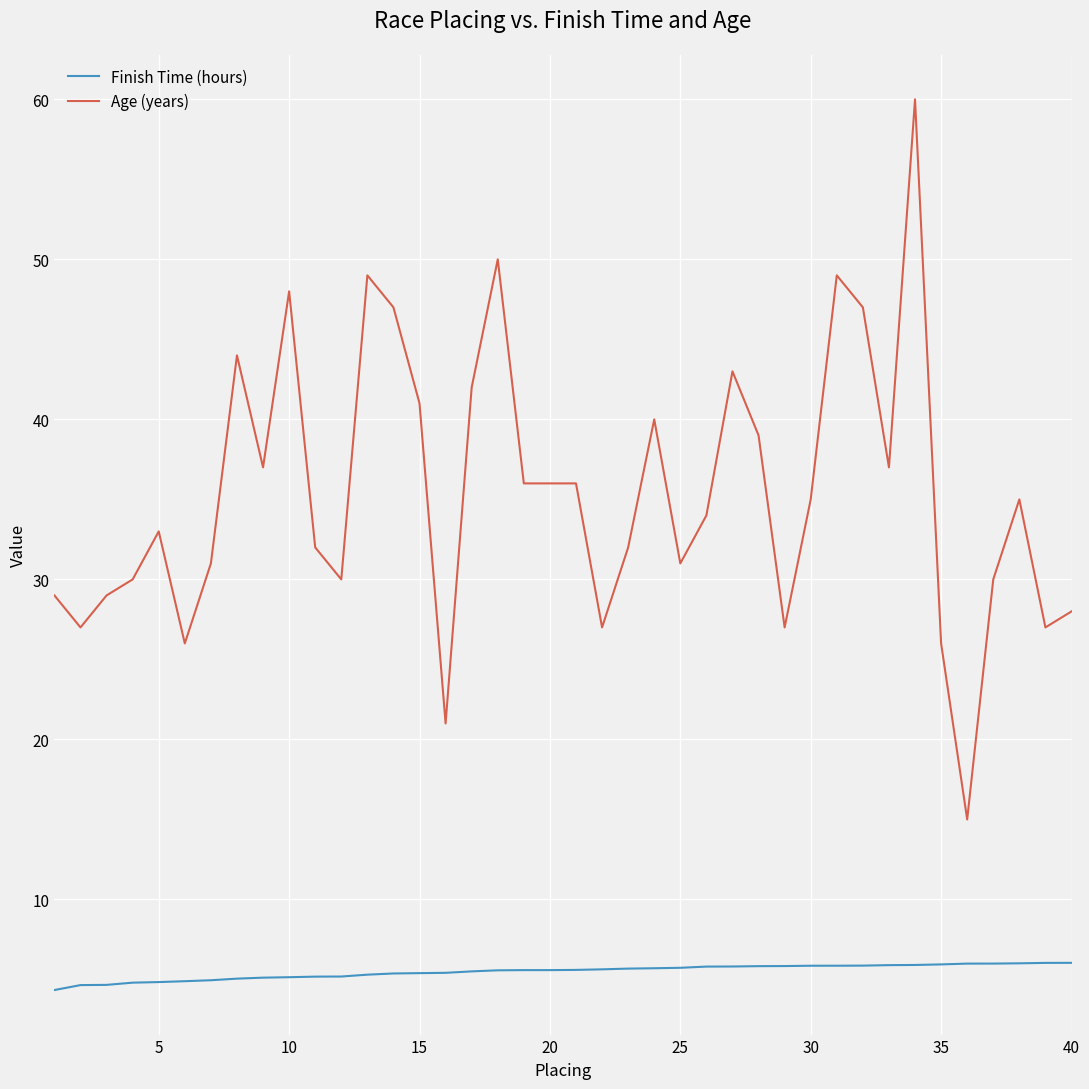

Which series has the widest spread of values?

Age (years)